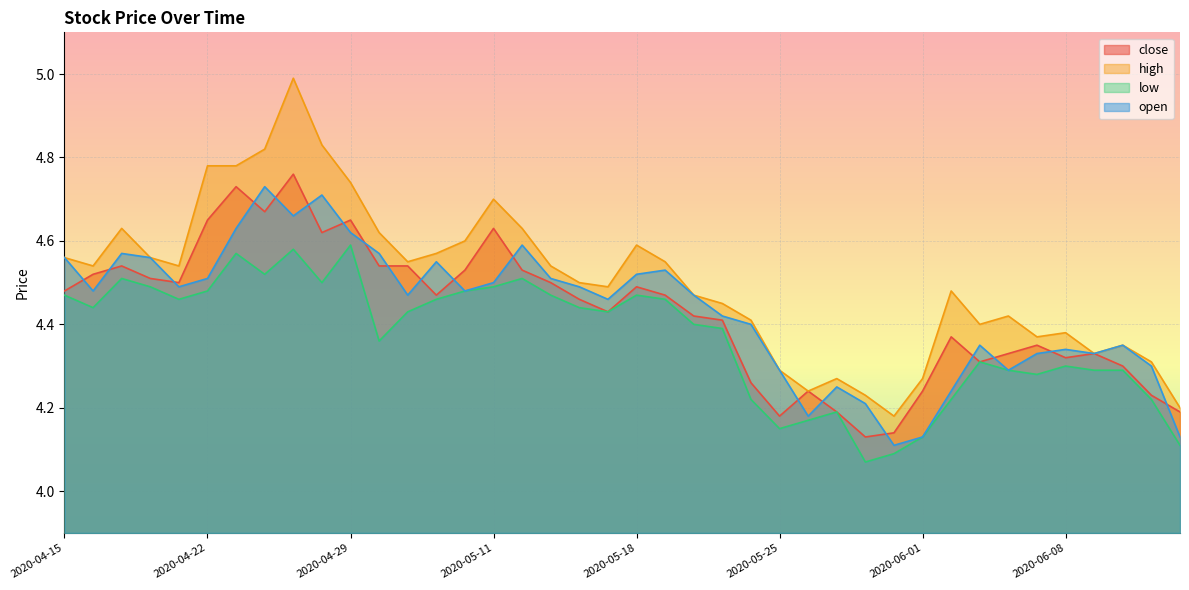

What is the sum of the high values at 2020-05-13 and 2020-05-14?

9.0